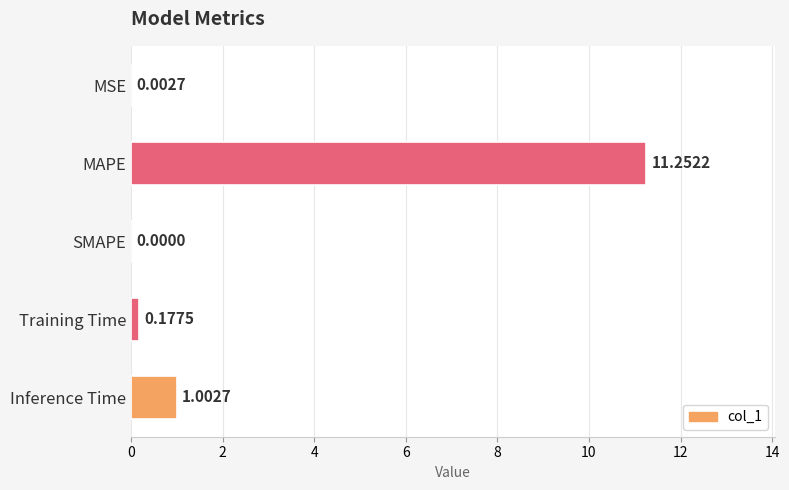

At which label is the value closest to 5?

Inference Time